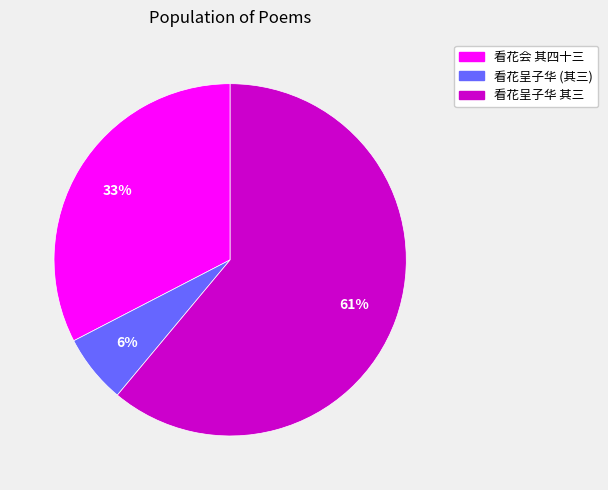

Is there any slice that represents more than half of the pie?

Yes